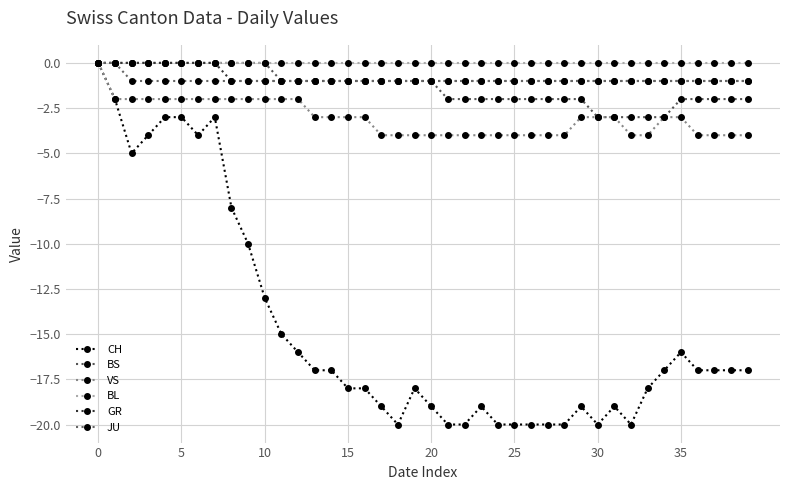

Count the number of categories in the chart.

40